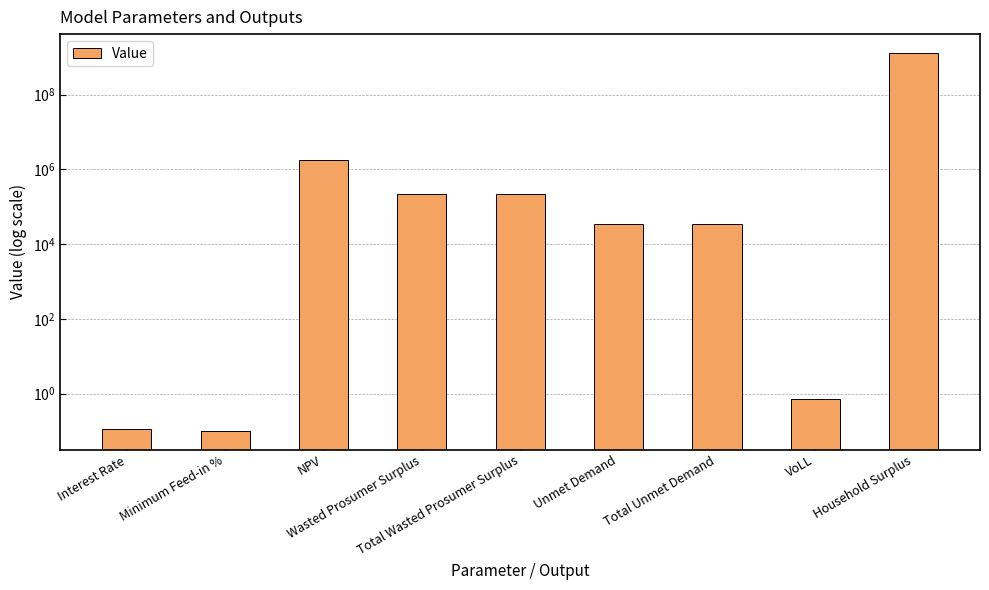

Which label corresponds to the largest value in the chart?

Household Surplus